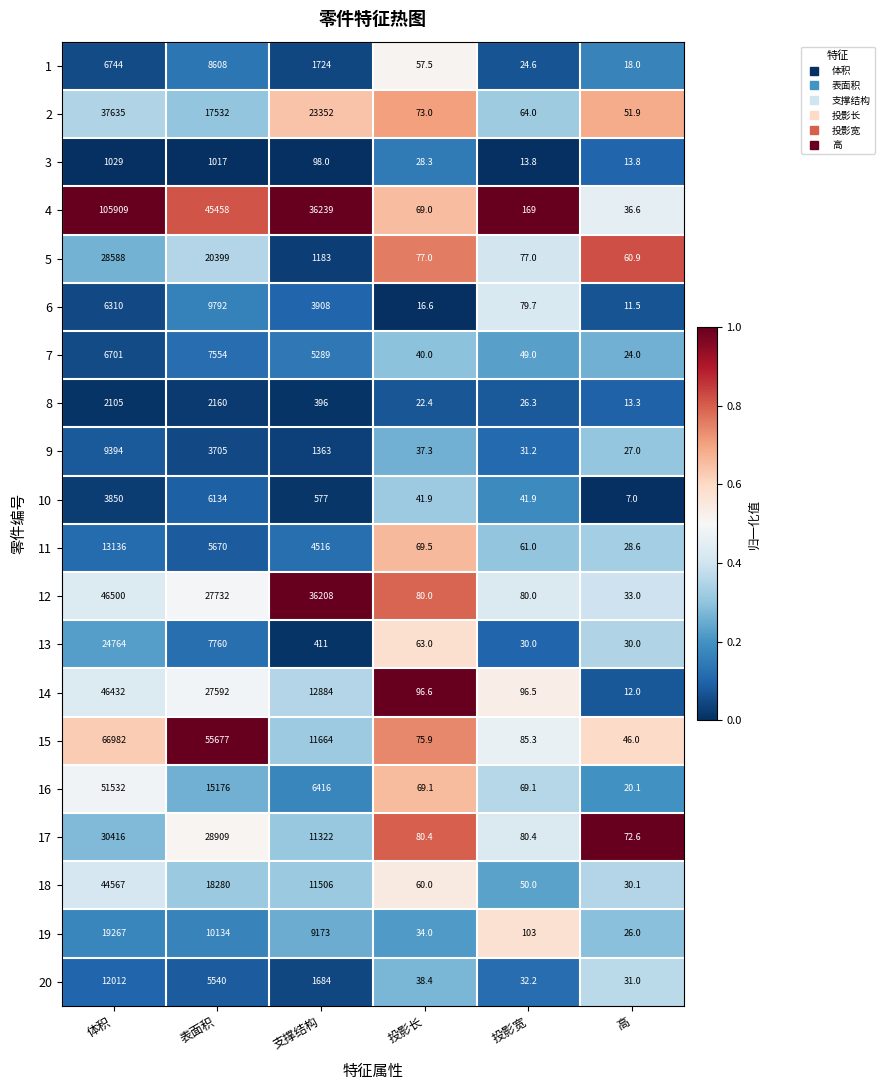

What is the total value across all series at 投影宽?

1264.0